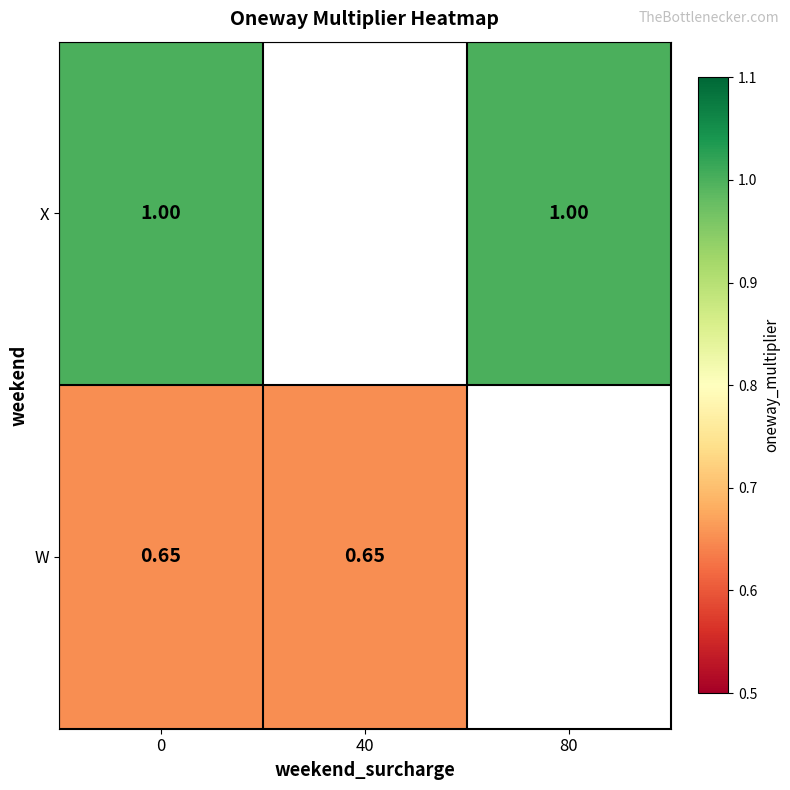

The value of X at 0 is 1.6. True or false?

False